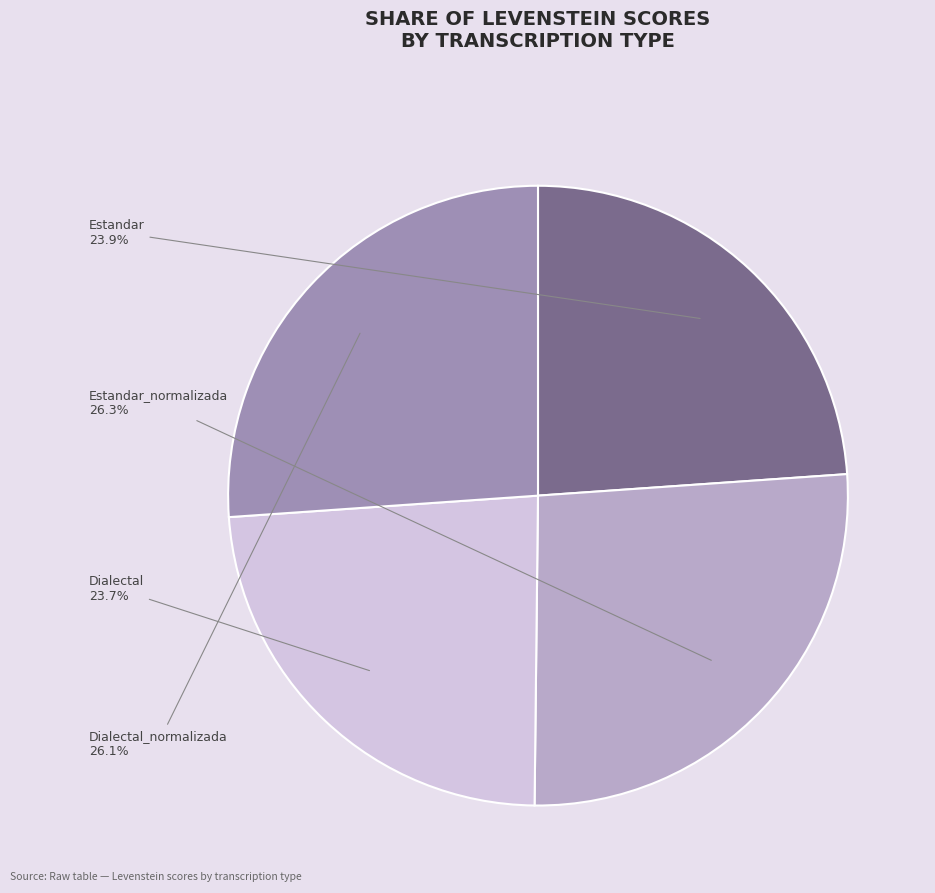

Is there any slice that represents more than half of the pie?

No